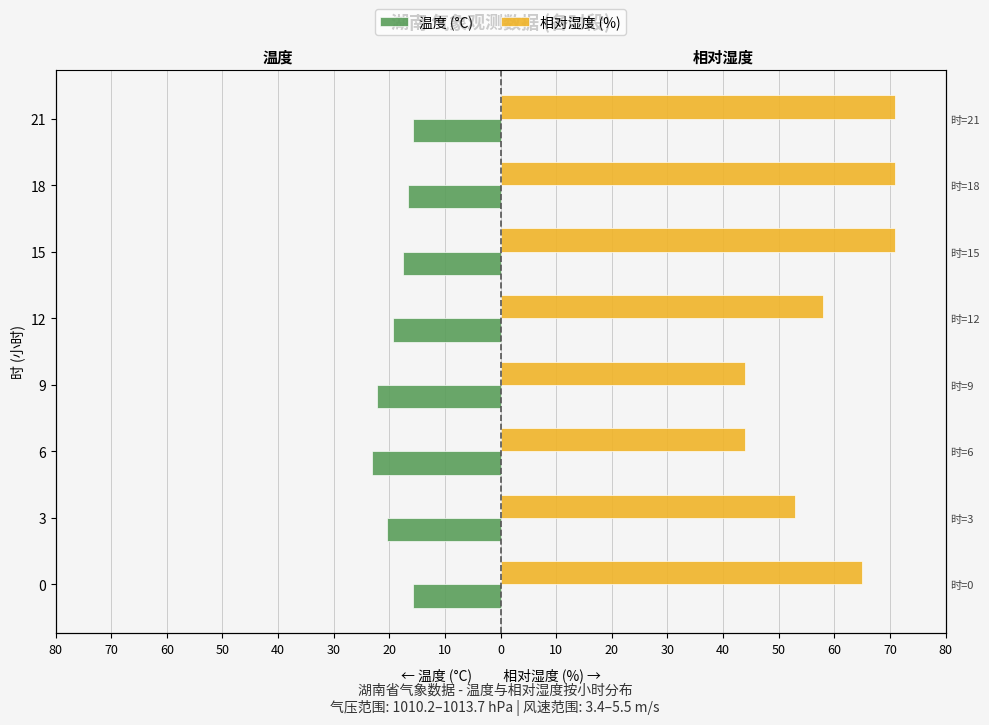

How many values in the 相对湿度 (%) series exceed 65?

3